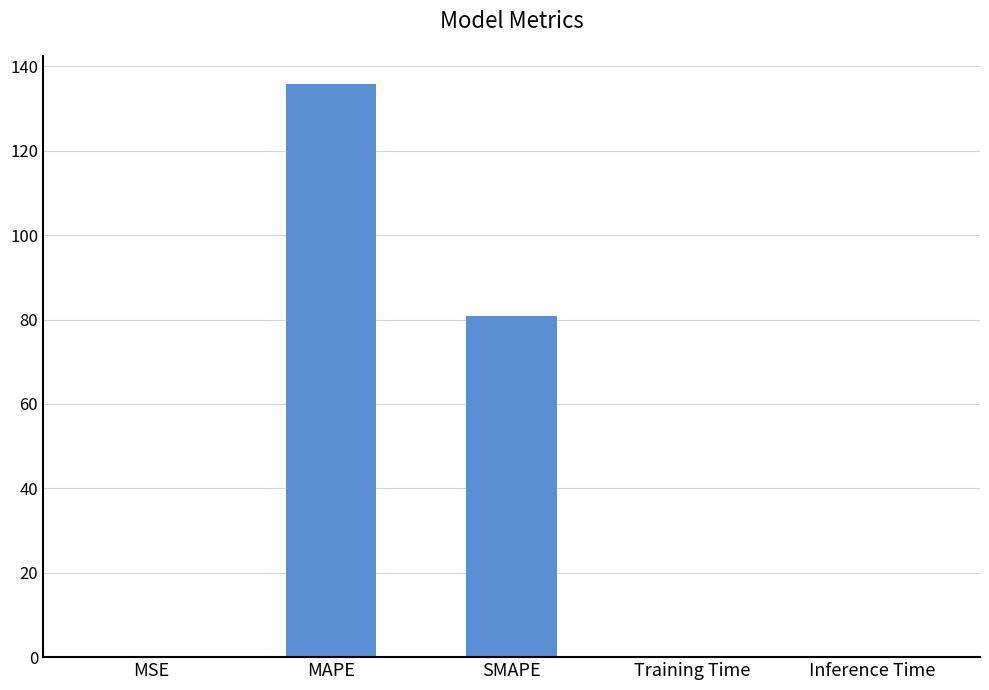

Which label corresponds to the largest value in the chart?

MAPE